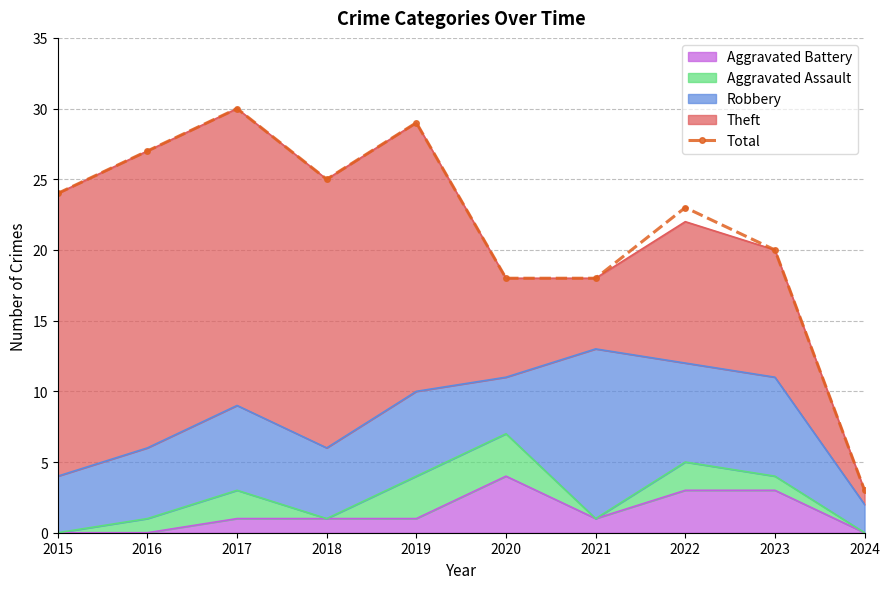

What is the difference between the values at 2024 and 2017?

27